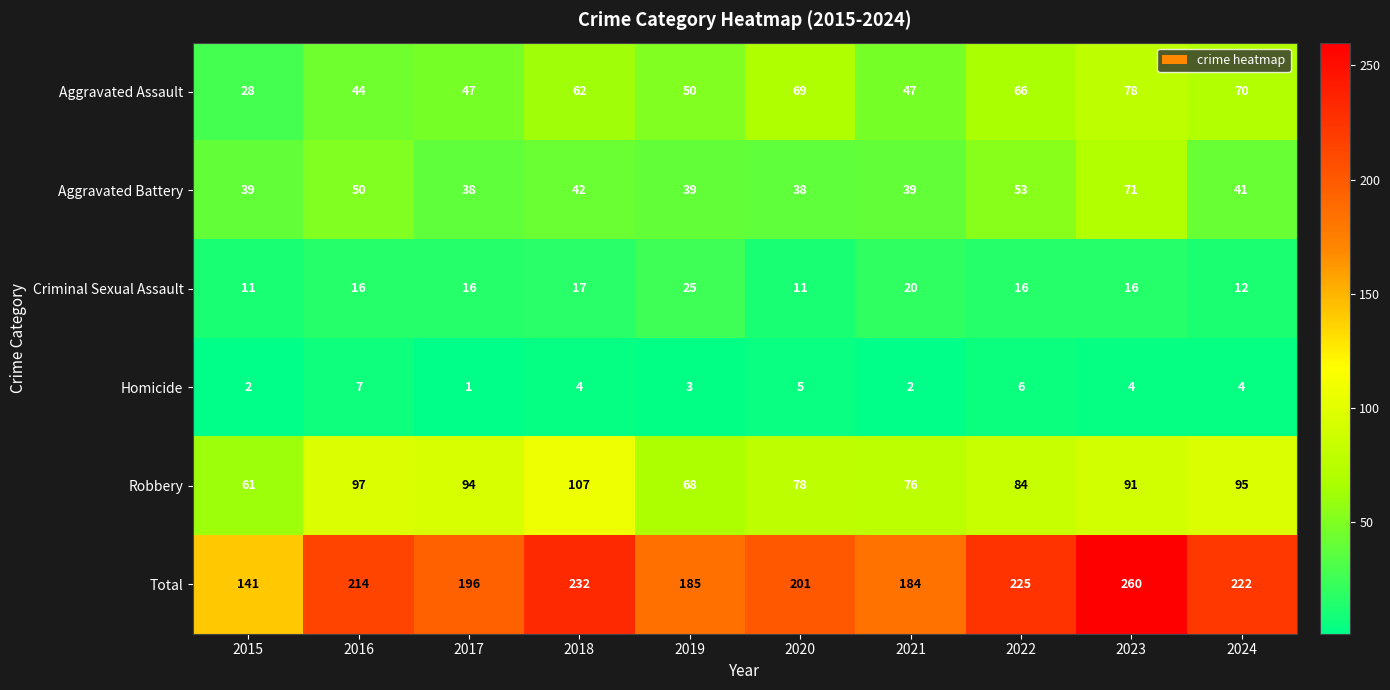

What is the maximum value for Criminal Sexual Assault?

25